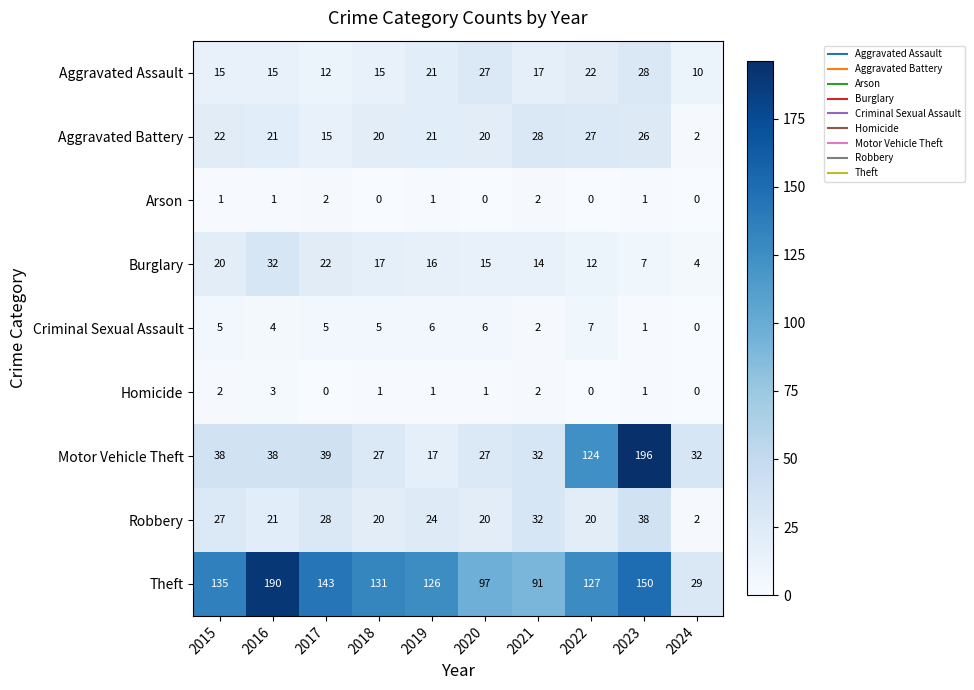

What is the total value across all series at 2024?

79